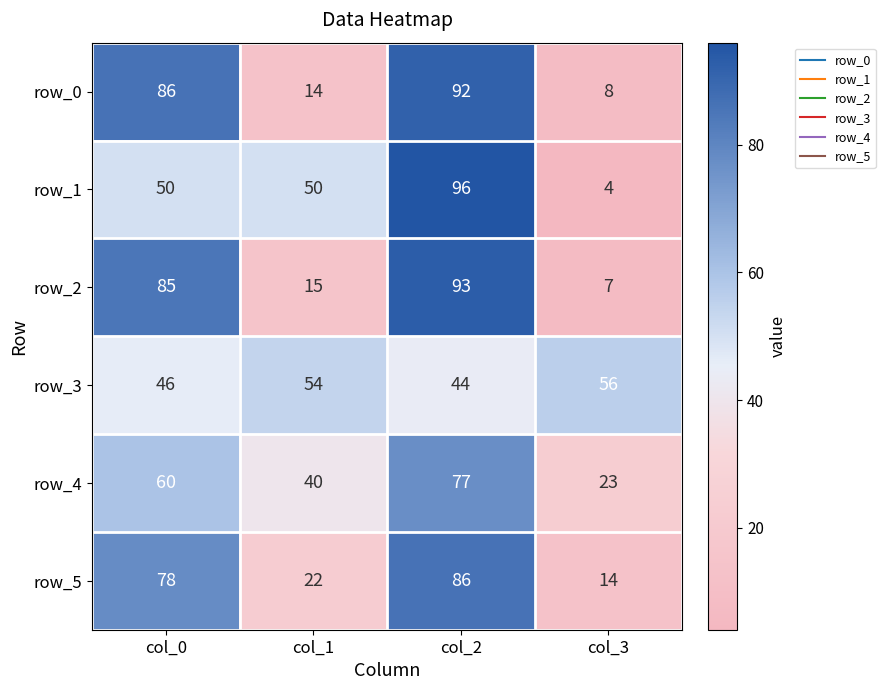

What is the sum of the row_1 values at col_0 and col_1?

100